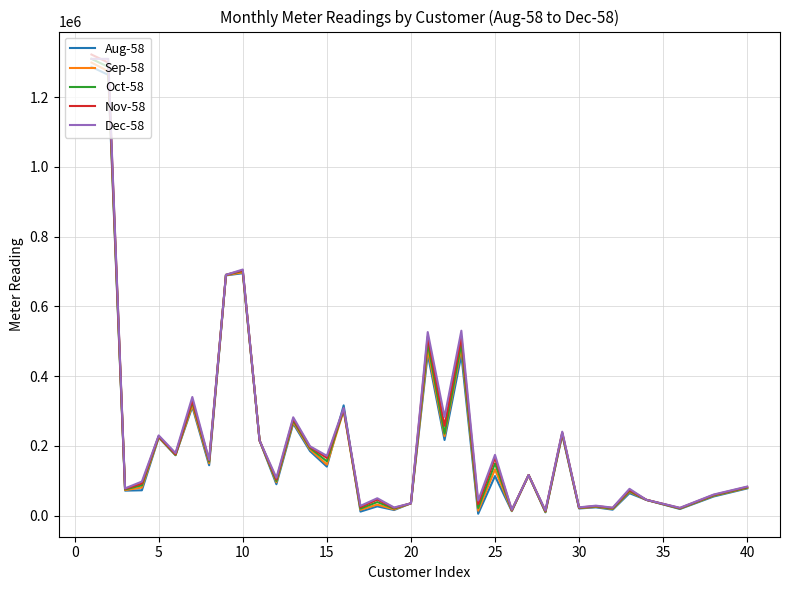

What is the greatest value displayed?

1322186